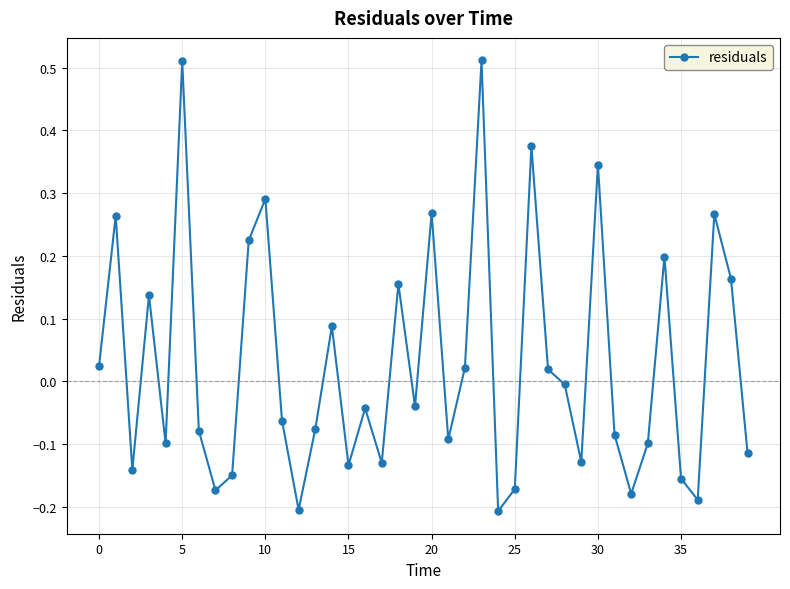

What is the difference between the second highest and minimum values?

0.7